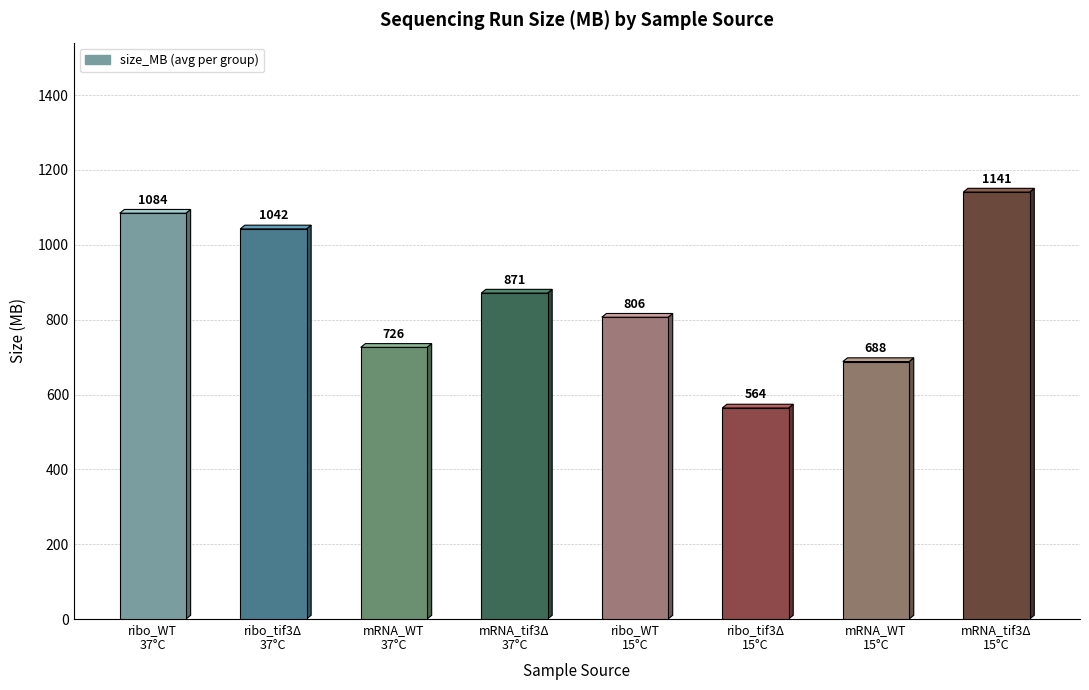

At which category does the chart reach its peak across all series?

mRNA_tif3Δ
15°C